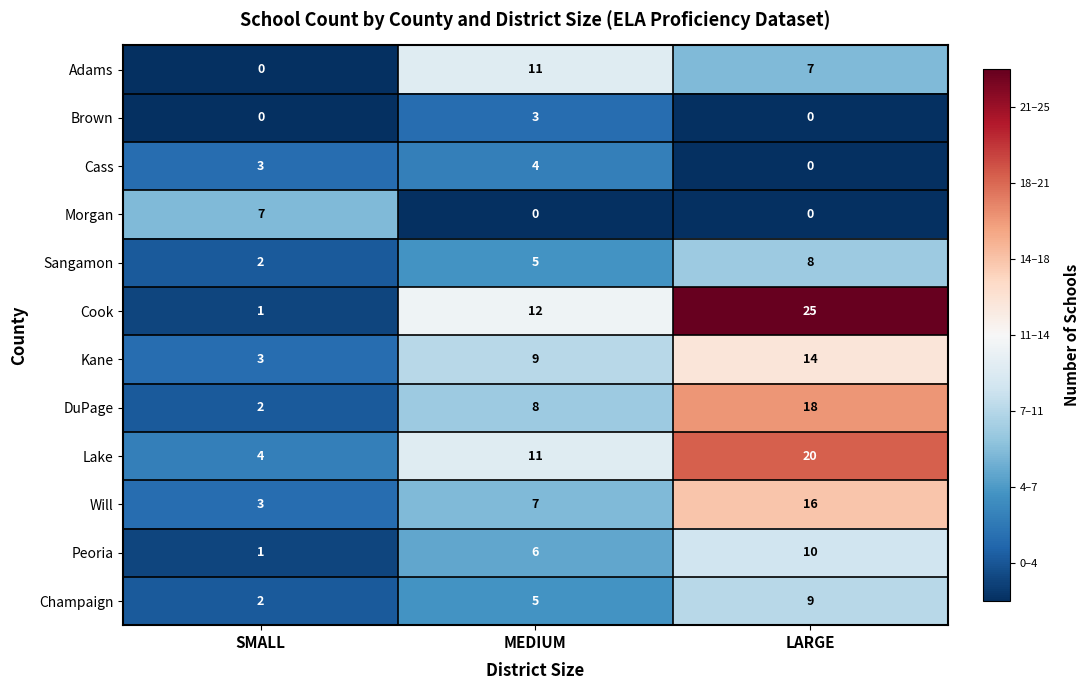

At how many categories does at least one series exceed 16?

1